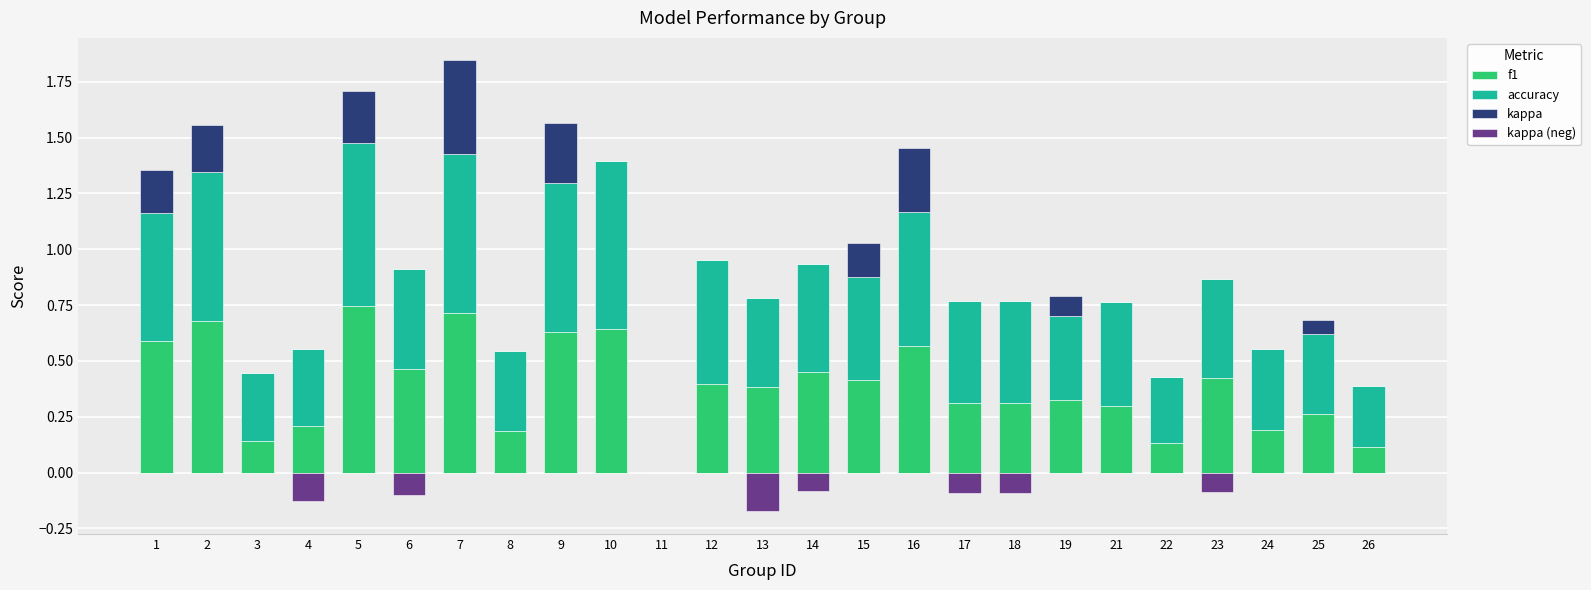

What are all the series names shown in the legend?

f1, accuracy, kappa, kappa (neg)